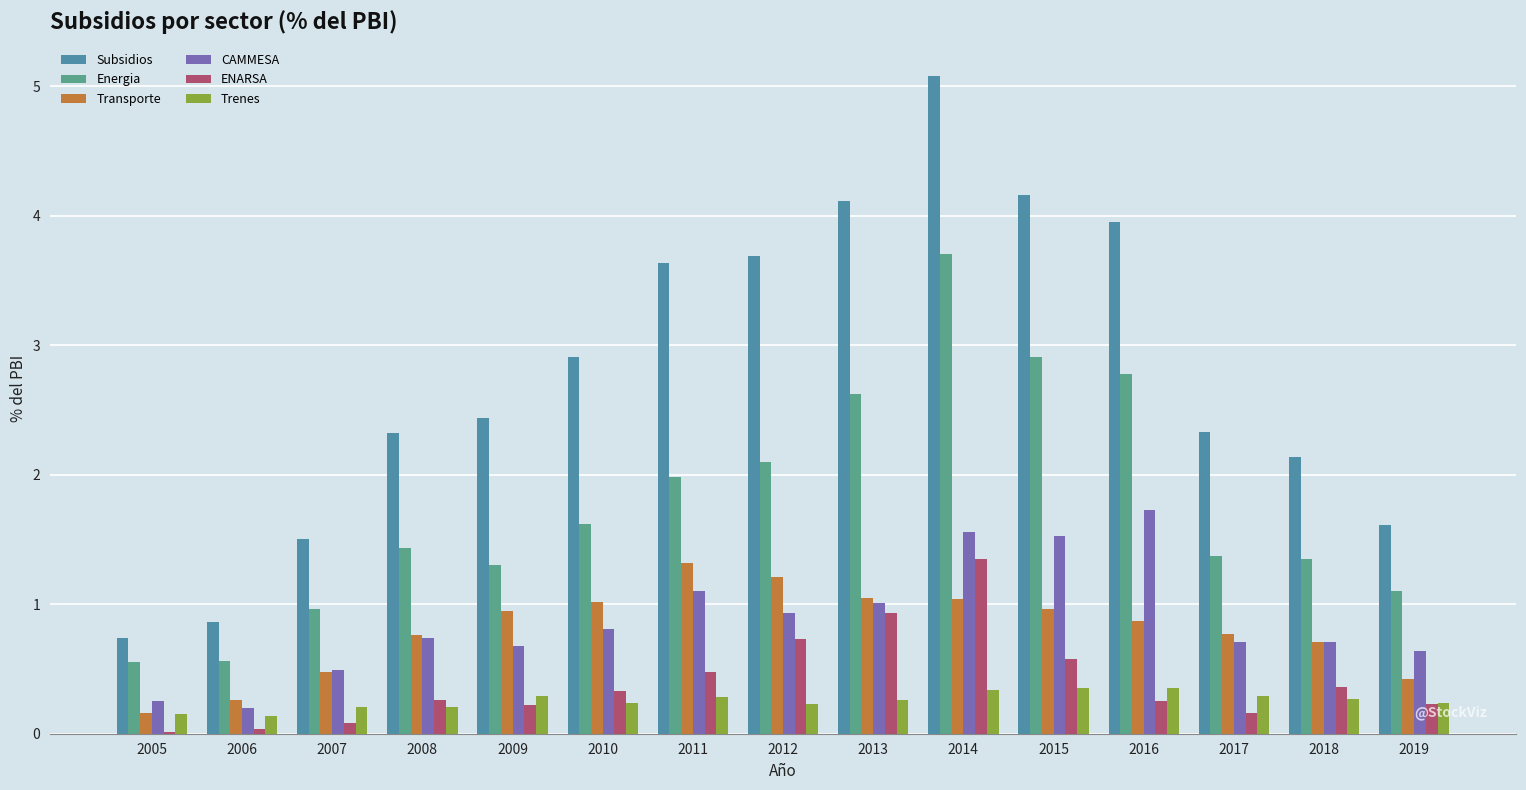

Which label corresponds to the smallest value in the chart?

2005